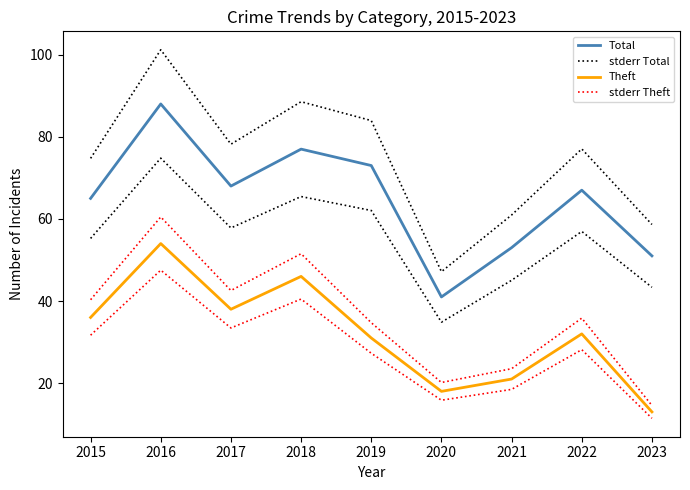

Is the value of stderr Theft at 2018 greater than the value of Total at 2018?

No